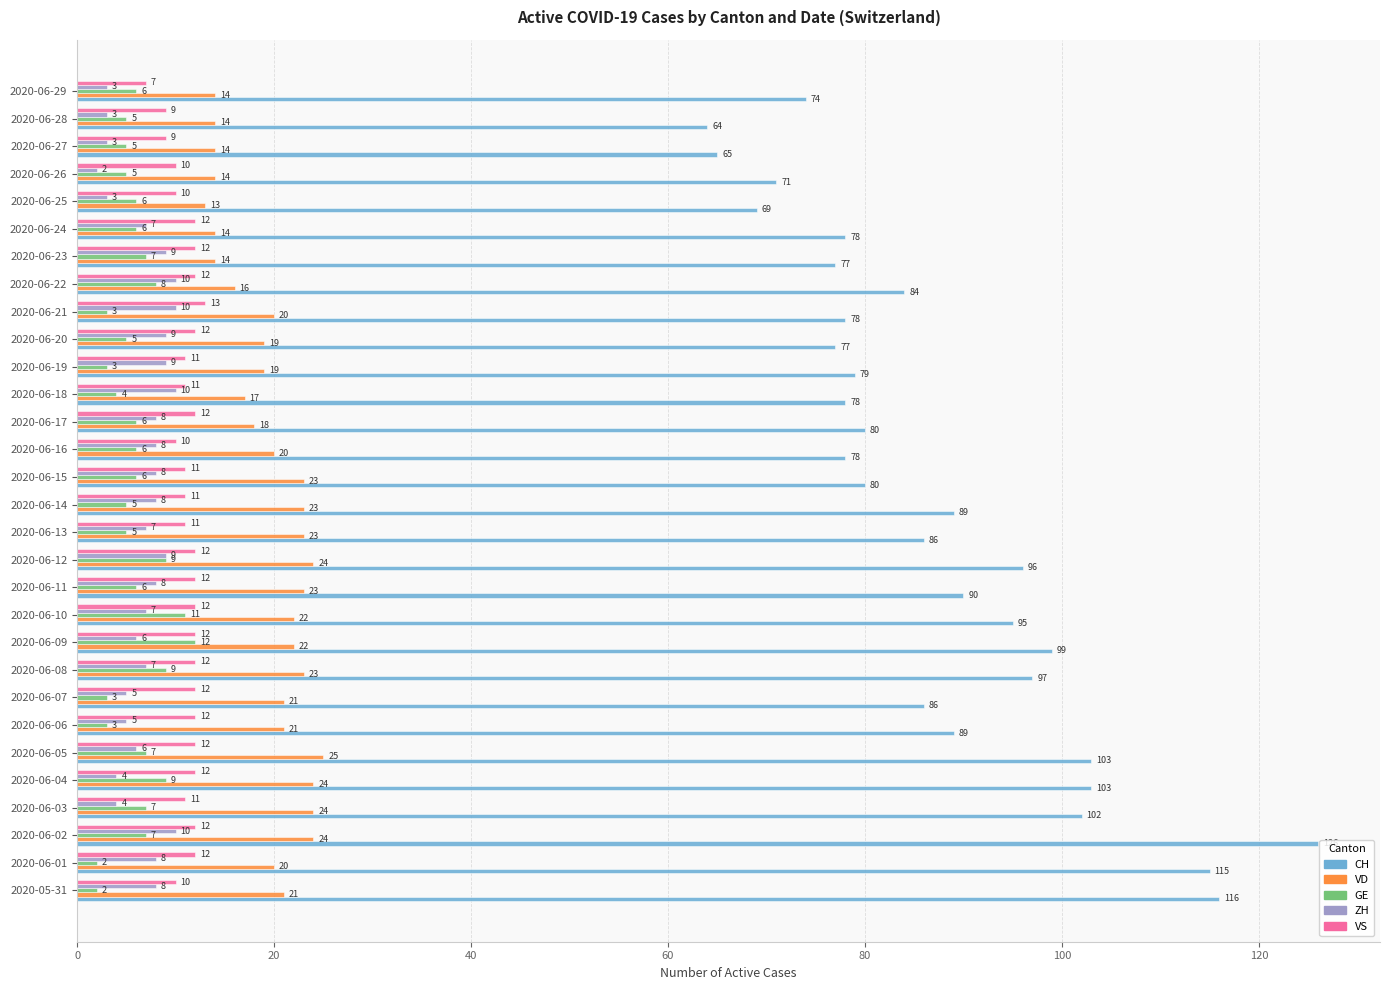

Which category has the highest value in the VD series?

2020-06-05